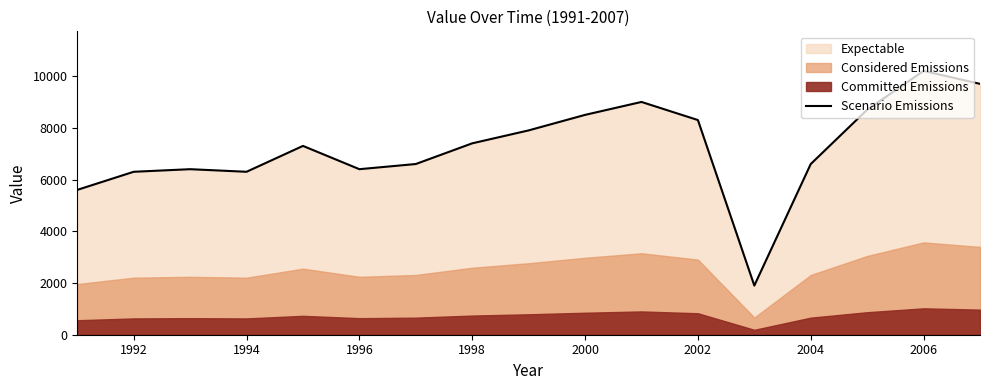

What is the sum of all values?

123100